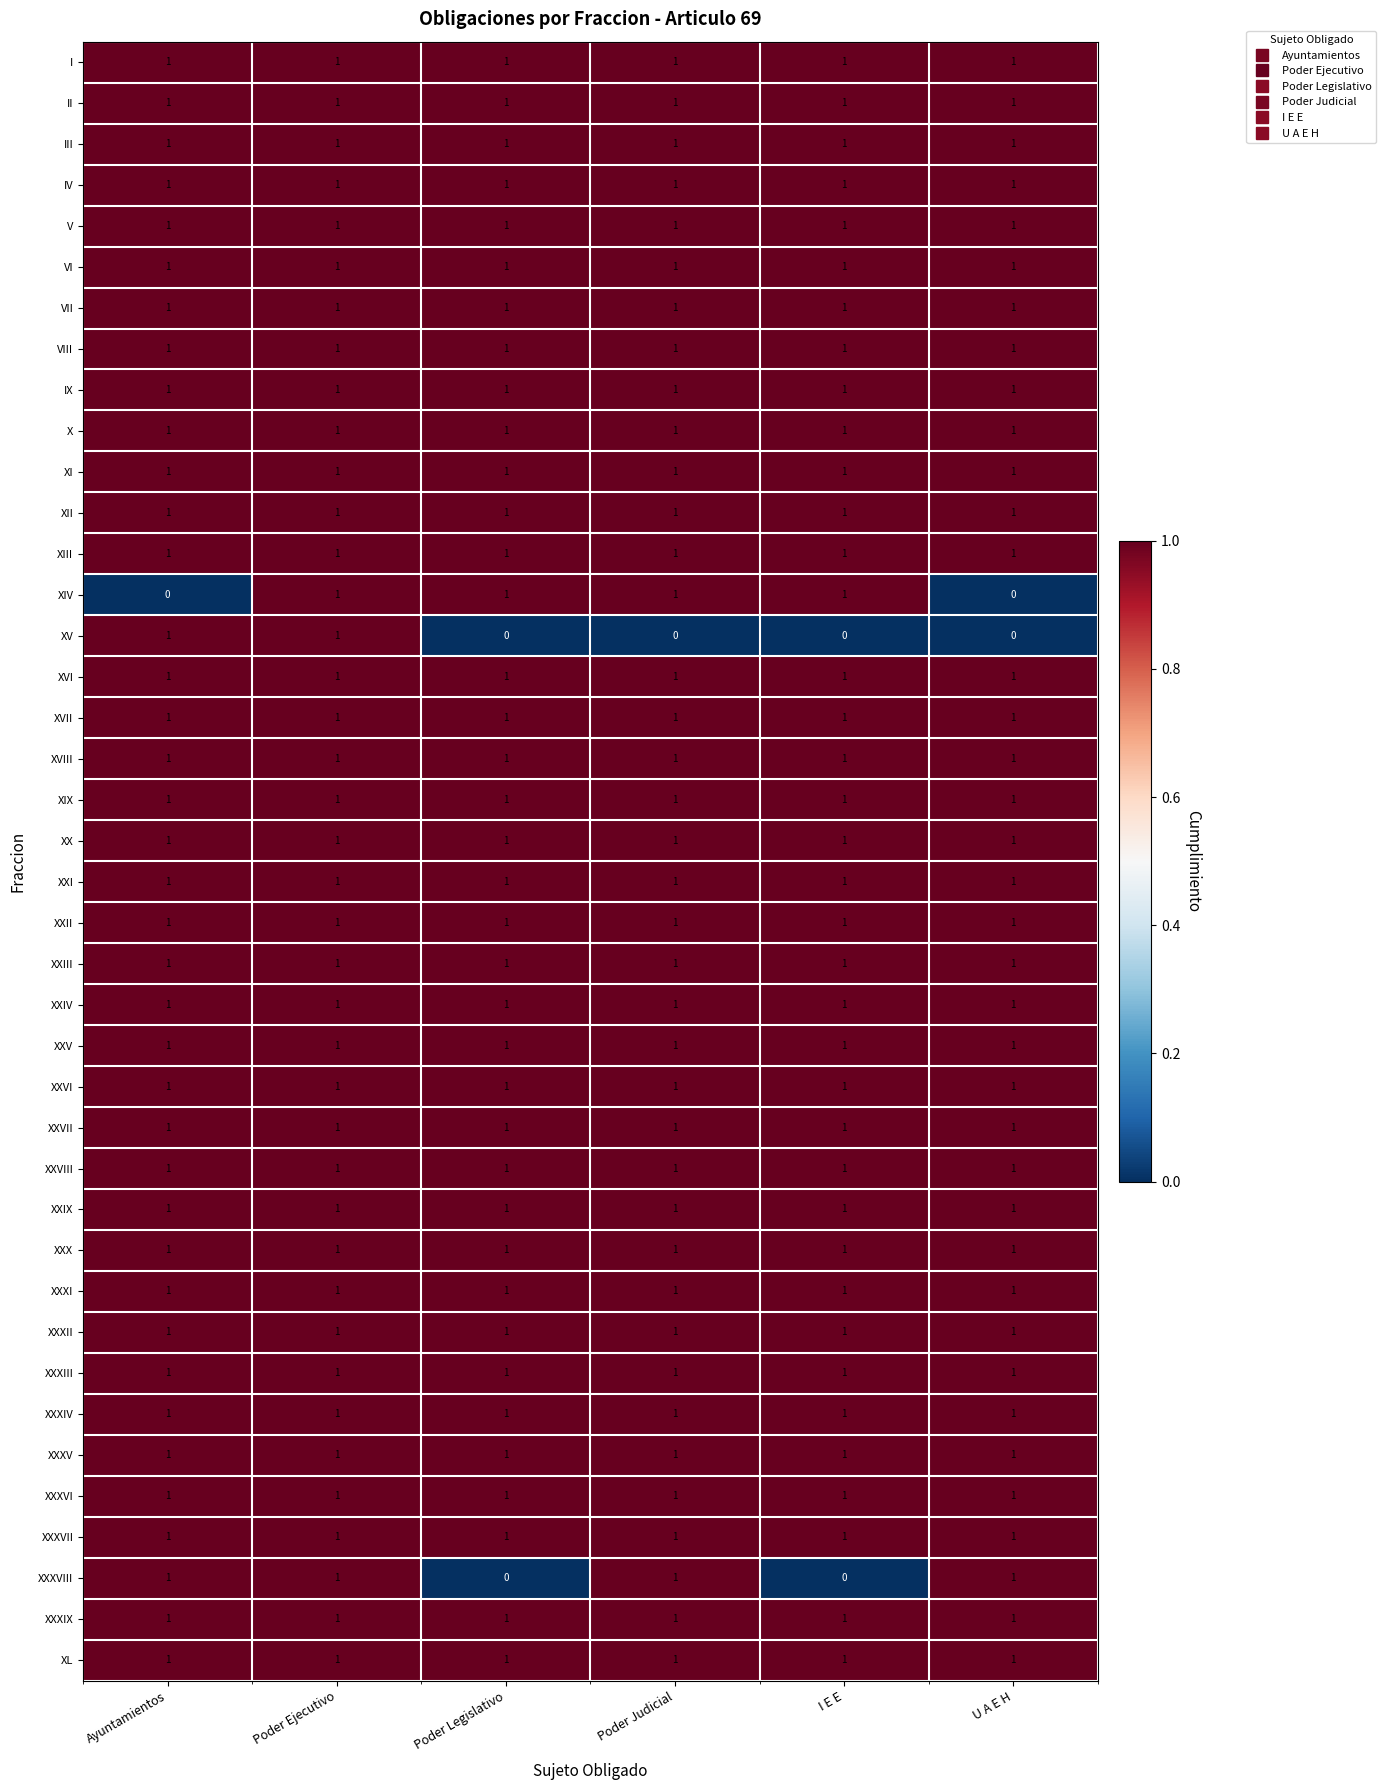

Between Ayuntamientos and Poder Ejecutivo, which series saw the biggest shift?

XIV